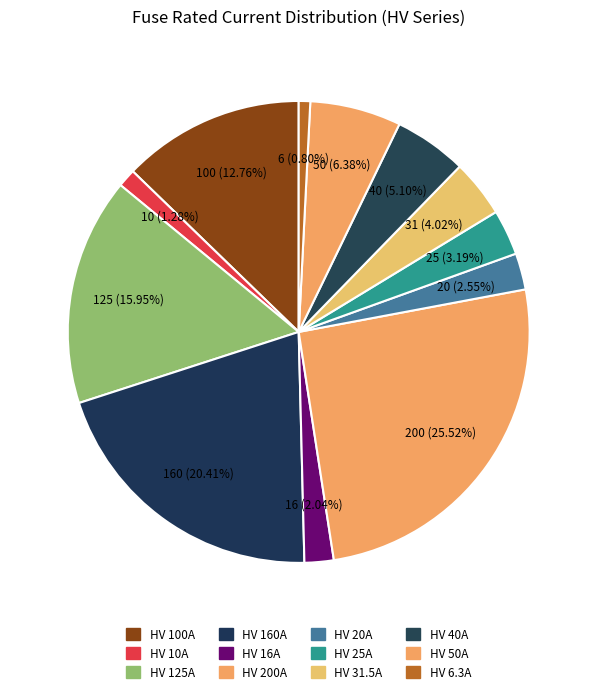

To the nearest percent, what percentage of the pie is HV 100A?

13%